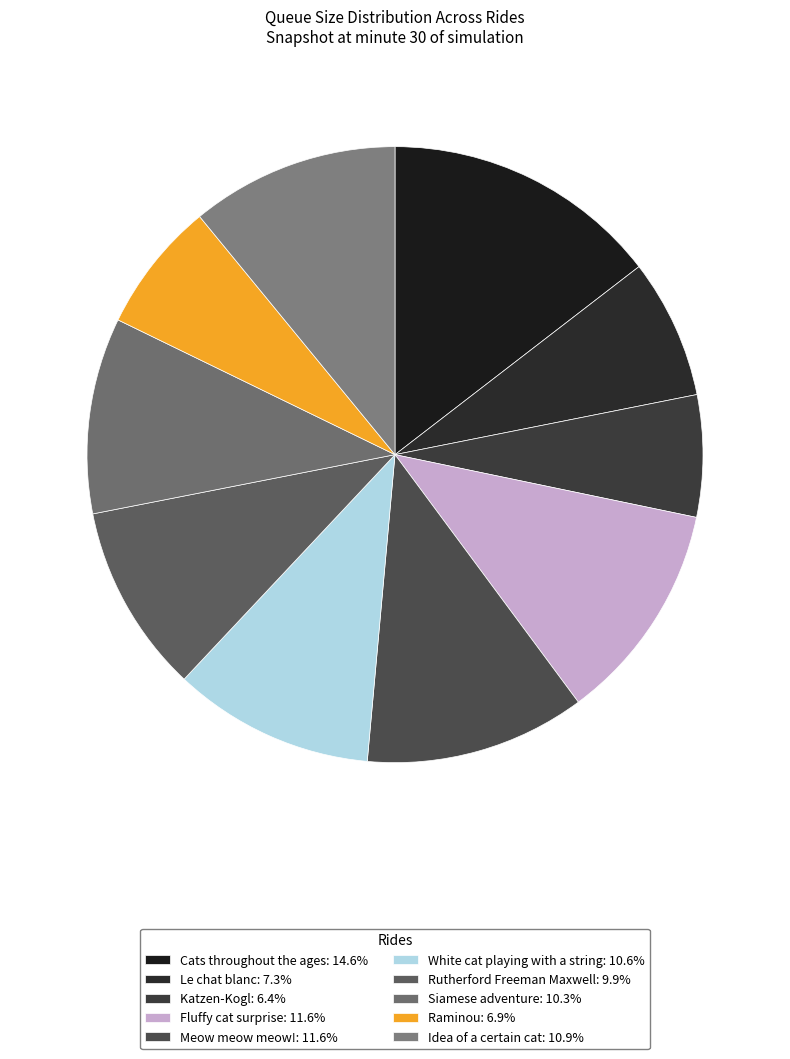

Count the number of slices in the pie.

10